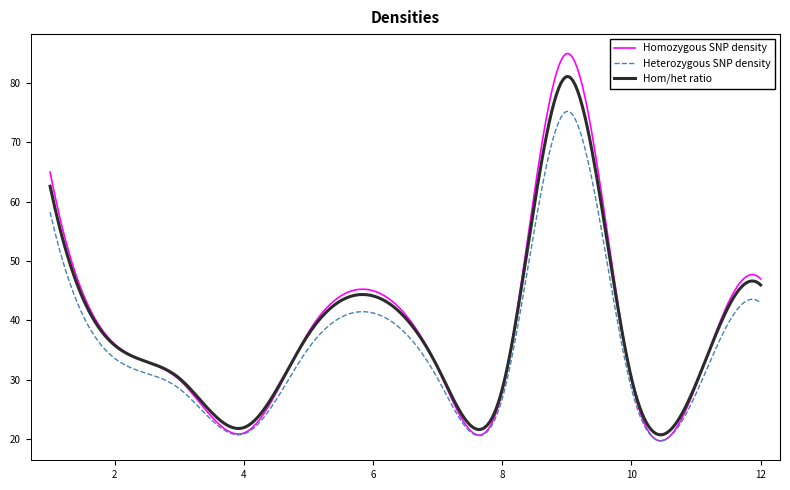

List the series in order of their peak value, lowest first.

Heterozygous SNP density, Hom/het ratio, Homozygous SNP density